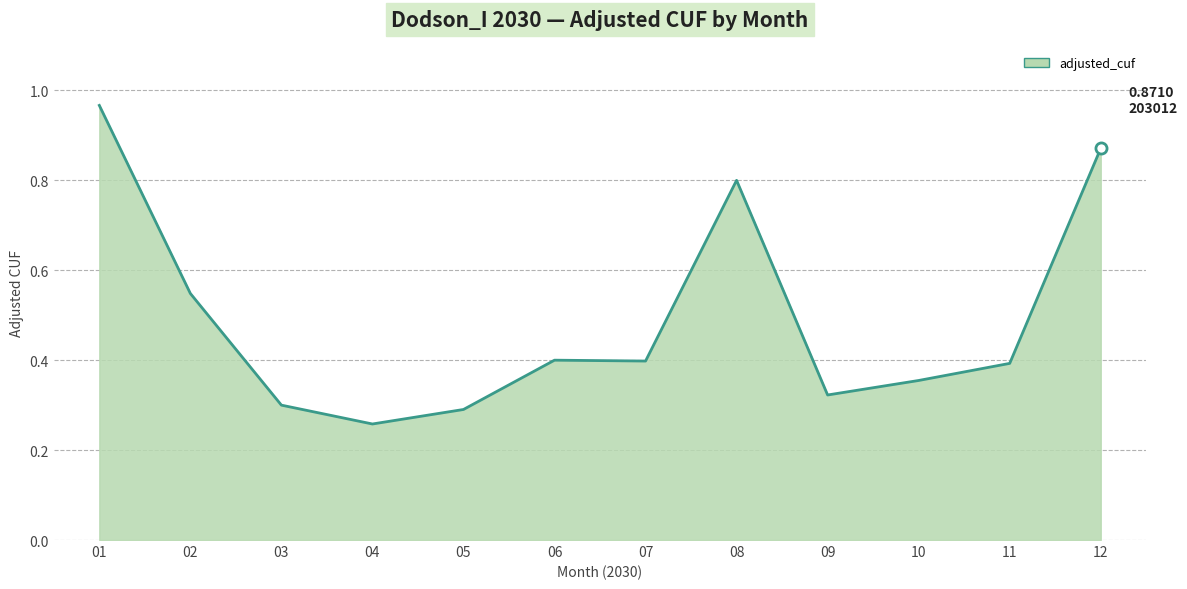

List the labels in order of value, largest first.

01, 12, 08, 02, 06, 07, 11, 10, 09, 03, 05, 04